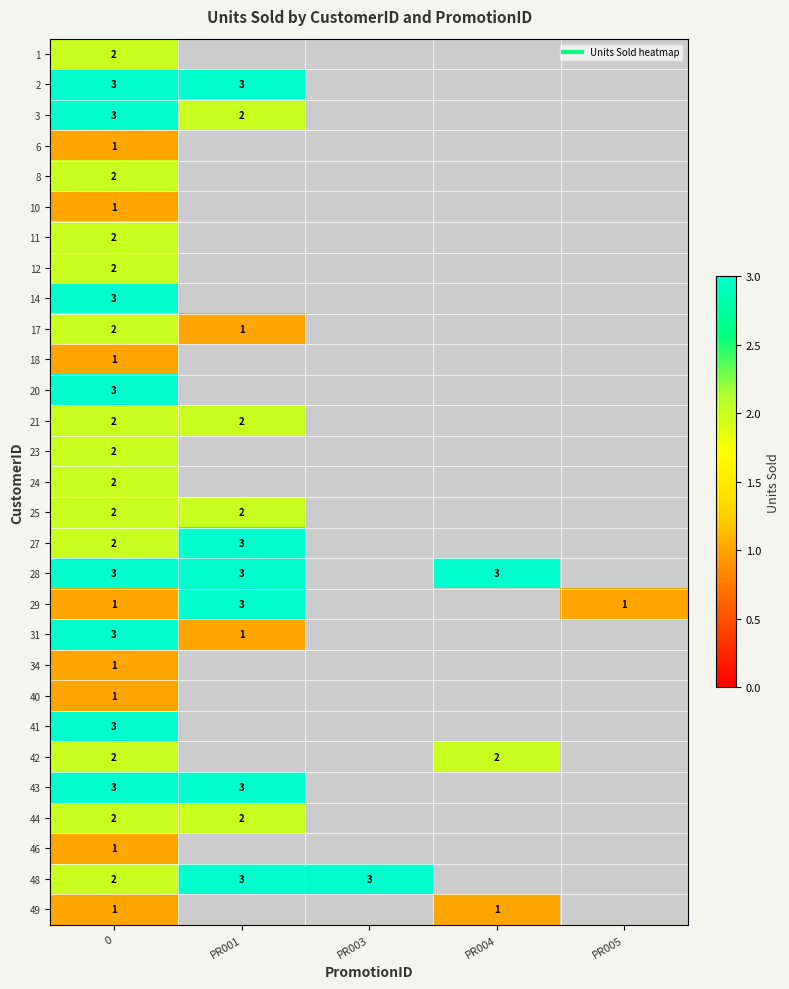

Rank the series by their average value, from highest to lowest.

1, 2, 3, 6, 8, 10, 11, 12, 14, 17, 18, 20, 21, 23, 24, 25, 27, 28, 29, 31, 34, 40, 41, 42, 43, 44, 46, 48, 49